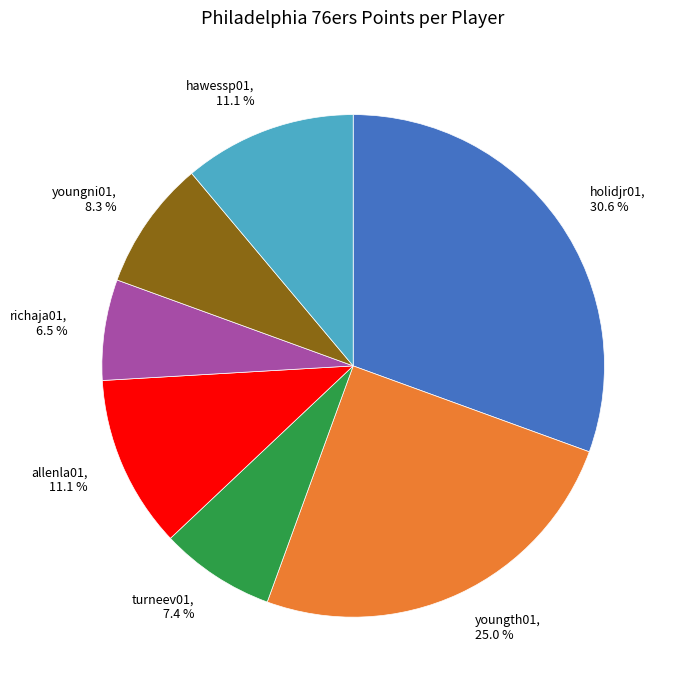

To the nearest percent, what is the difference between the largest and smallest slice percentages?

24%